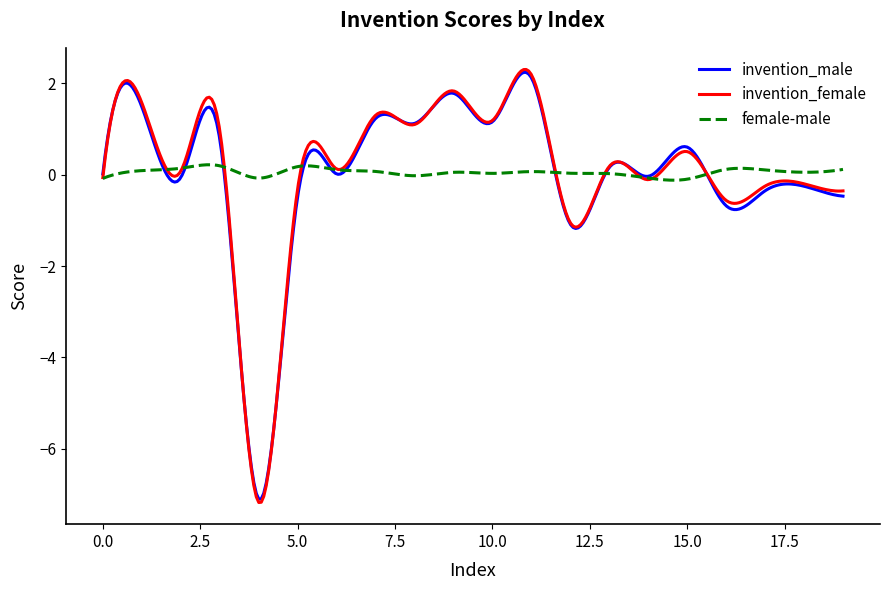

Which series has the widest spread of values?

invention_female